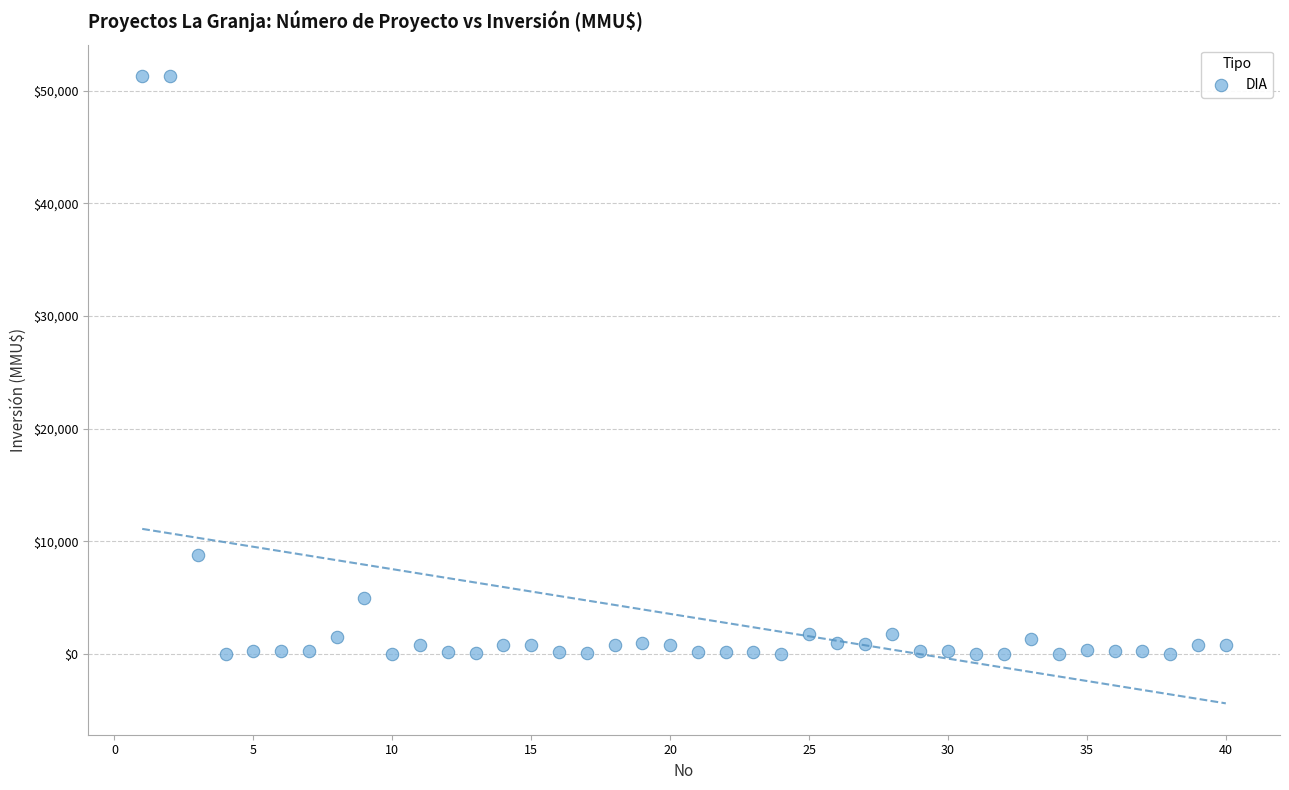

What is the range of Y values (max minus min)?

51295